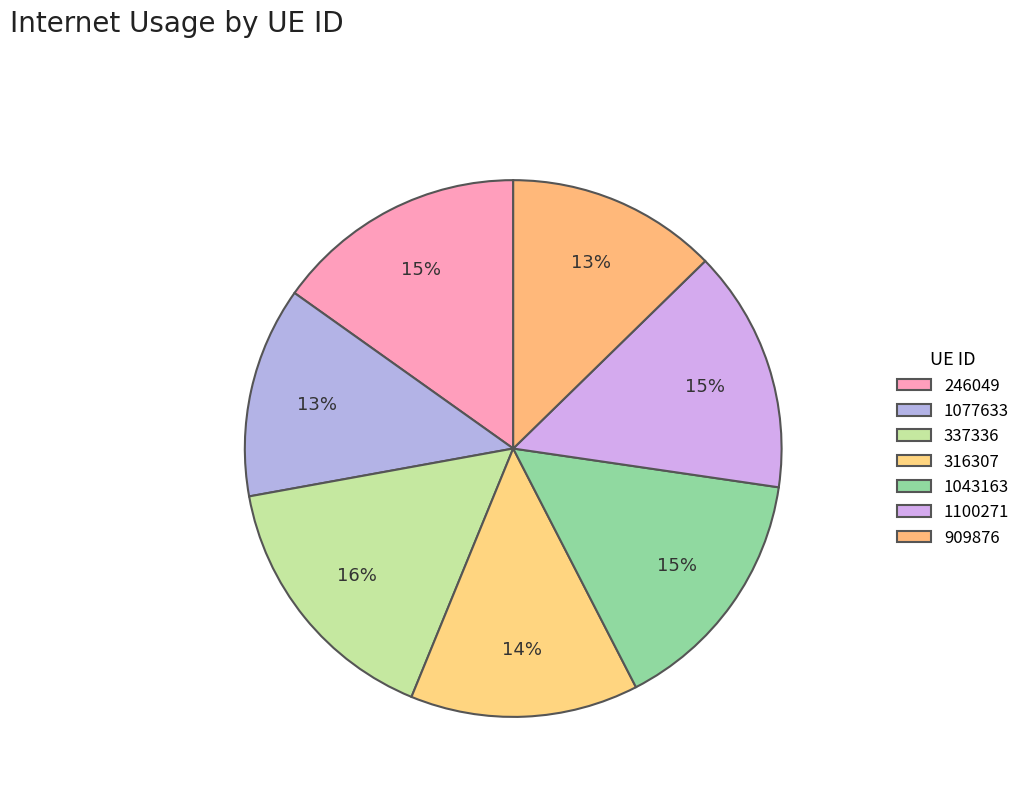

Count the number of slices in the pie.

7